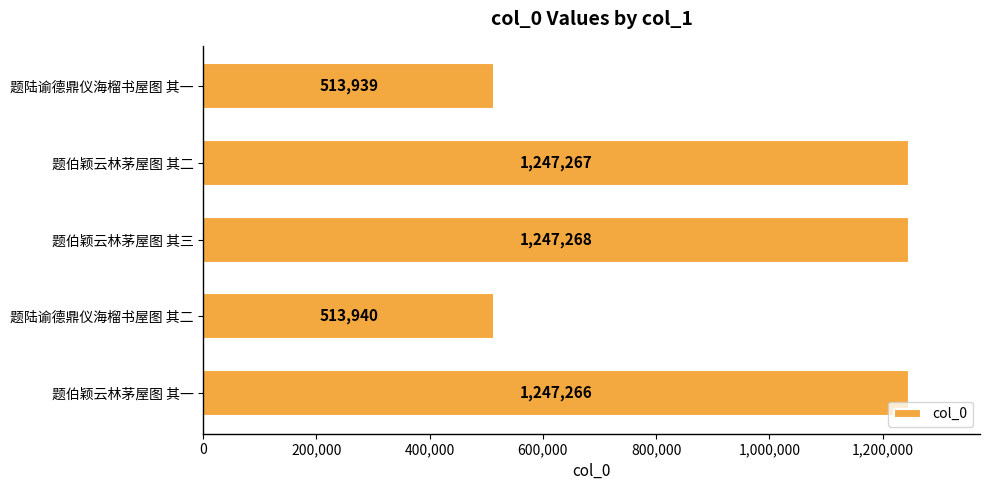

List the labels in order of value, largest first.

题伯颖云林茅屋图 其三, 题伯颖云林茅屋图 其二, 题伯颖云林茅屋图 其一, 题陆谕德鼎仪海榴书屋图 其二, 题陆谕德鼎仪海榴书屋图 其一